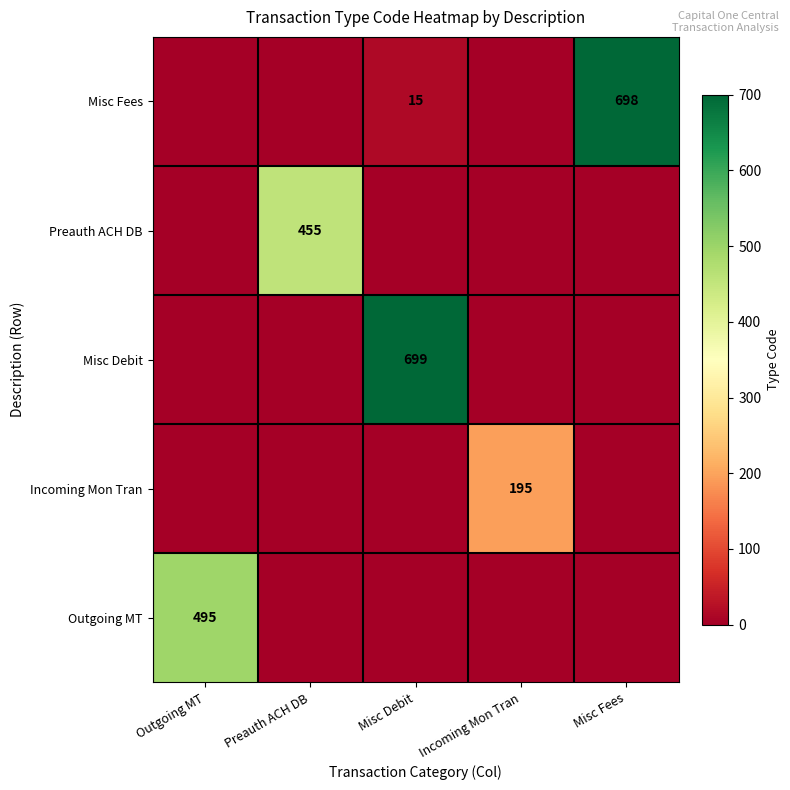

The Misc Fees series shows 698 at Misc Fees. True or false?

True